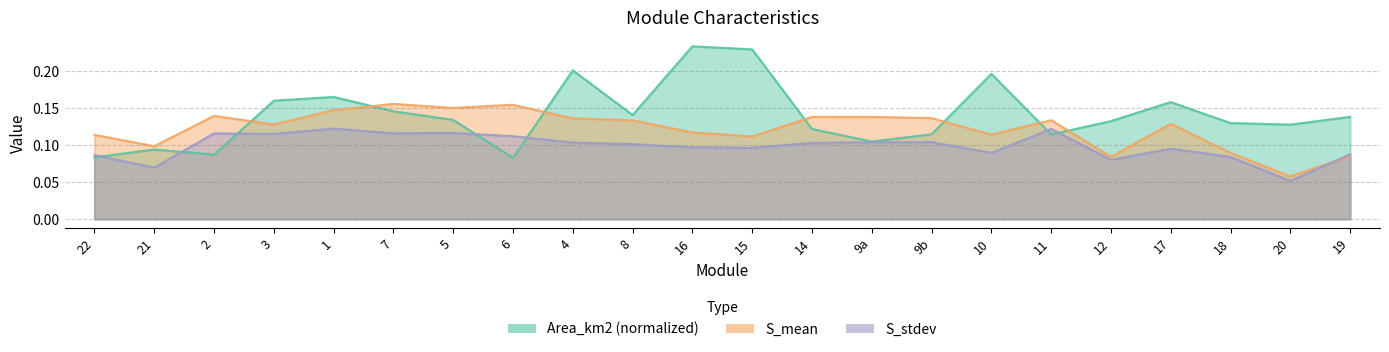

What is the average value of the Area_km2 series?

0.1